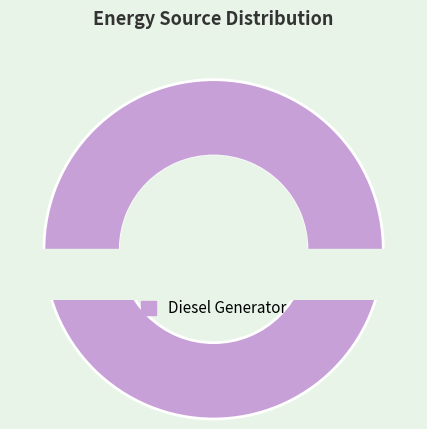

Does any single category account for the majority?

Yes